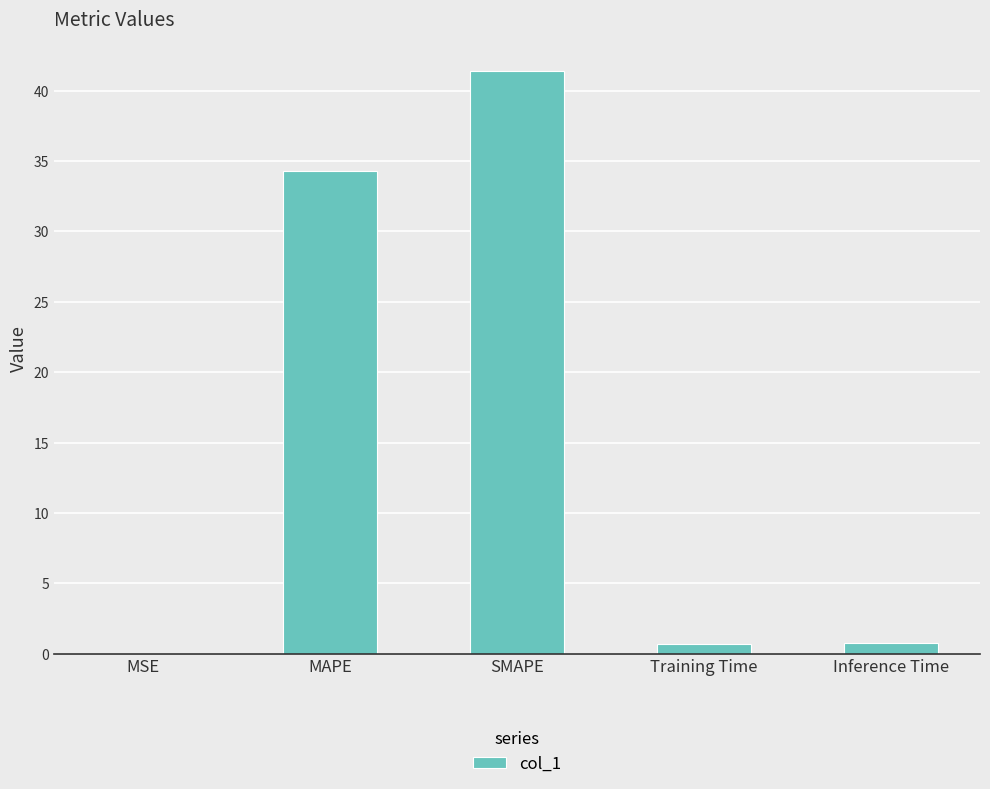

What is the sum of all values?

77.1